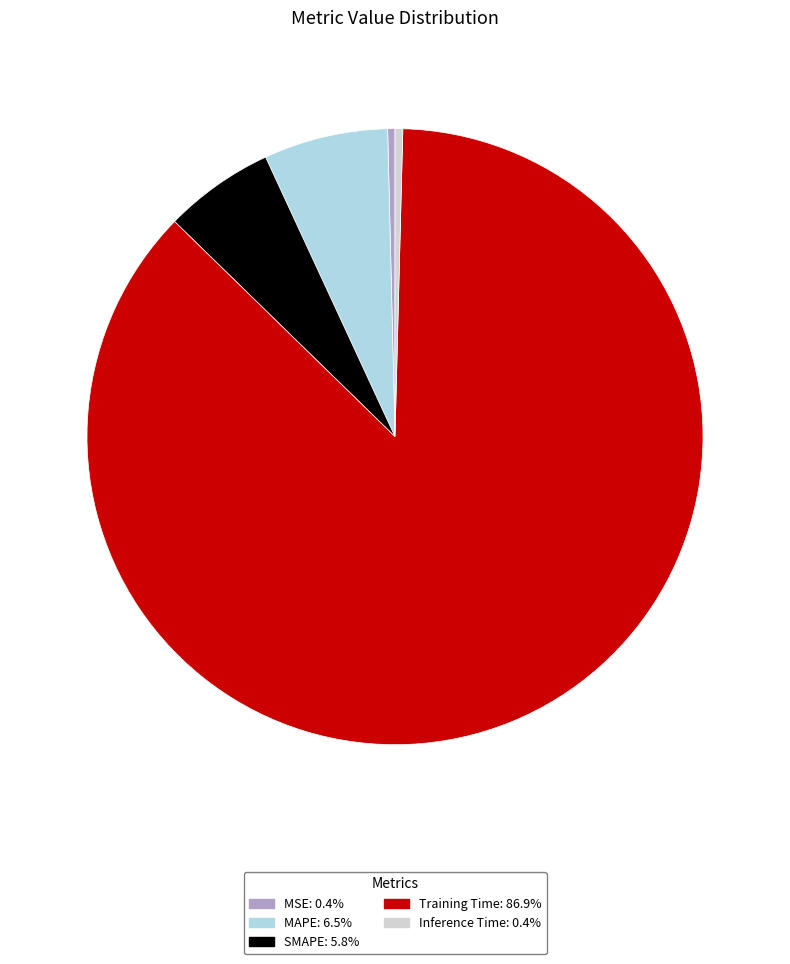

Is there a majority slice in this chart?

Yes